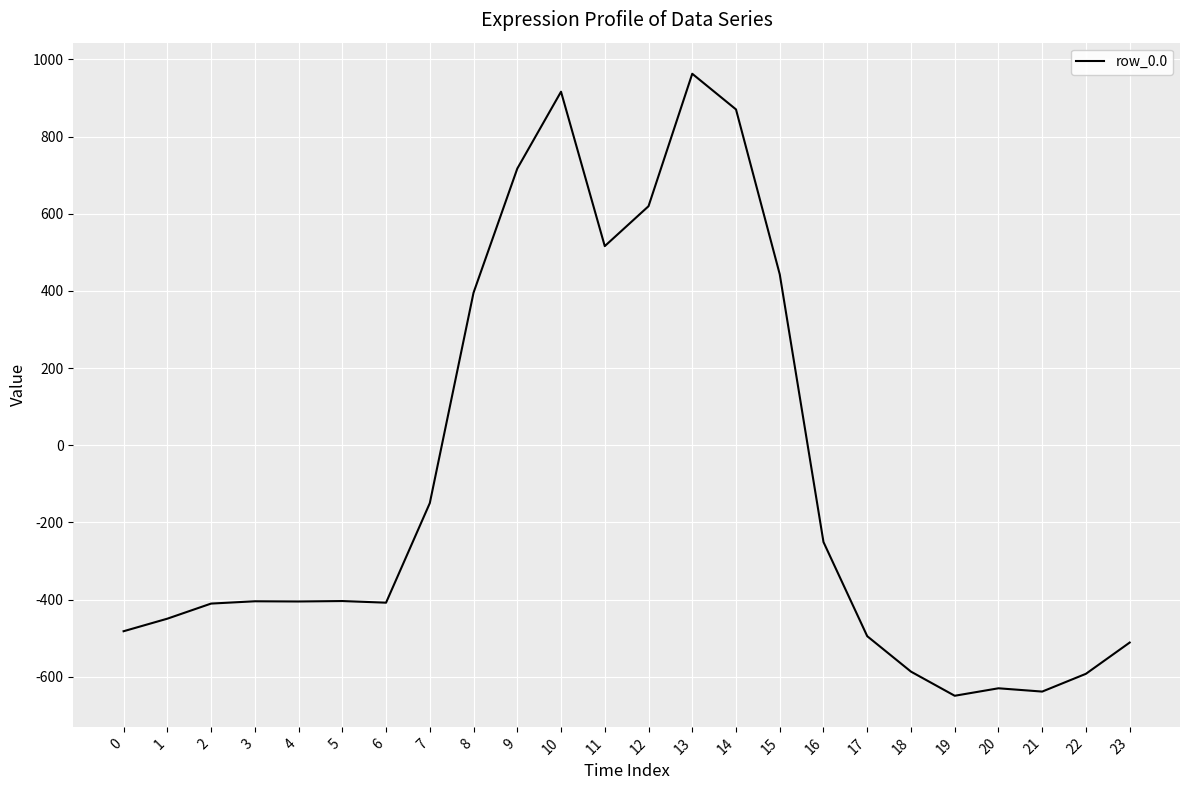

What is the difference between the values at 20 and 1?

180.4